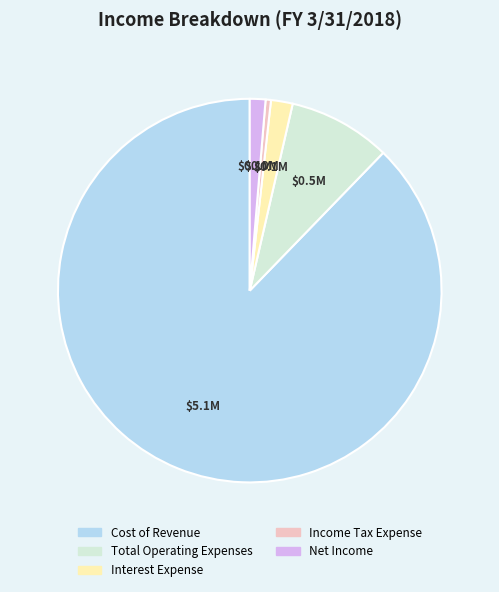

Rank the categories by value from highest to lowest.

Cost of Revenue, Total Operating Expenses, Interest Expense, Net Income, Income Tax Expense